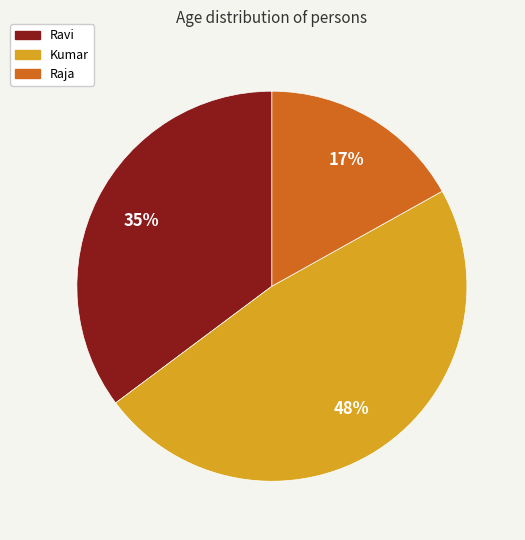

How many slices are in this pie chart?

3